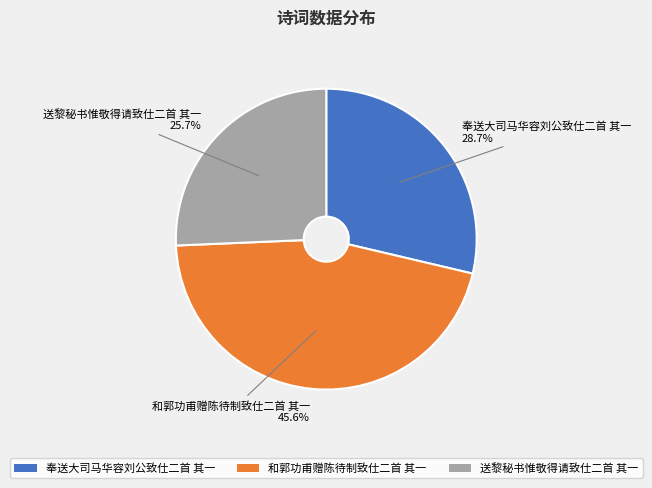

What percentage is NOT represented by 送黎秘书惟敬得请致仕二首 其一?

74.3%